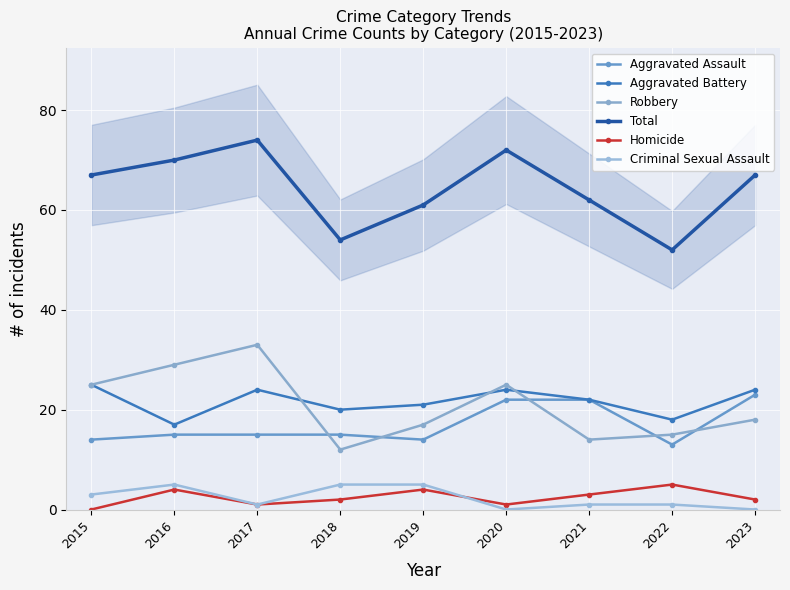

At how many categories does at least one series exceed 52?

8